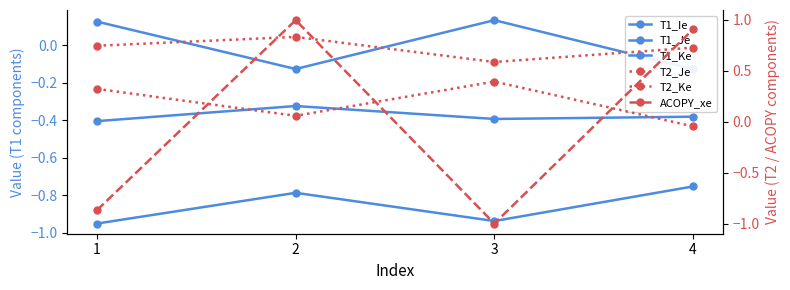

Between 3 and 1, which is larger?

3